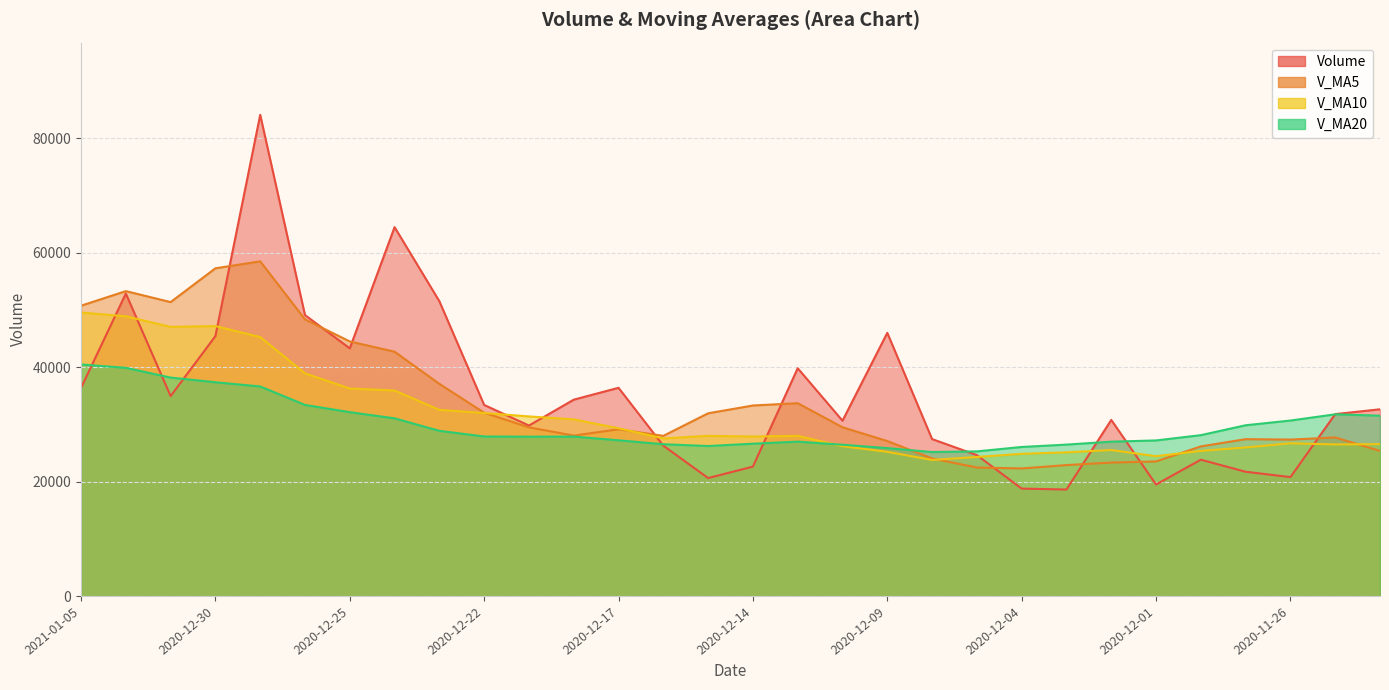

What are all the series names shown in the legend?

volume, v_ma5, v_ma10, v_ma20